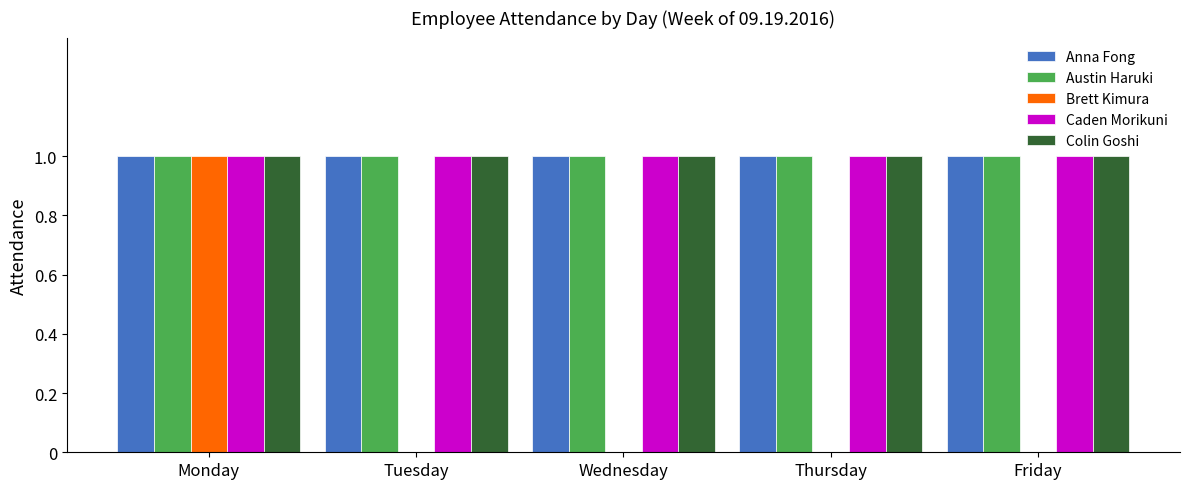

At which category is the sum across all series the highest?

Monday